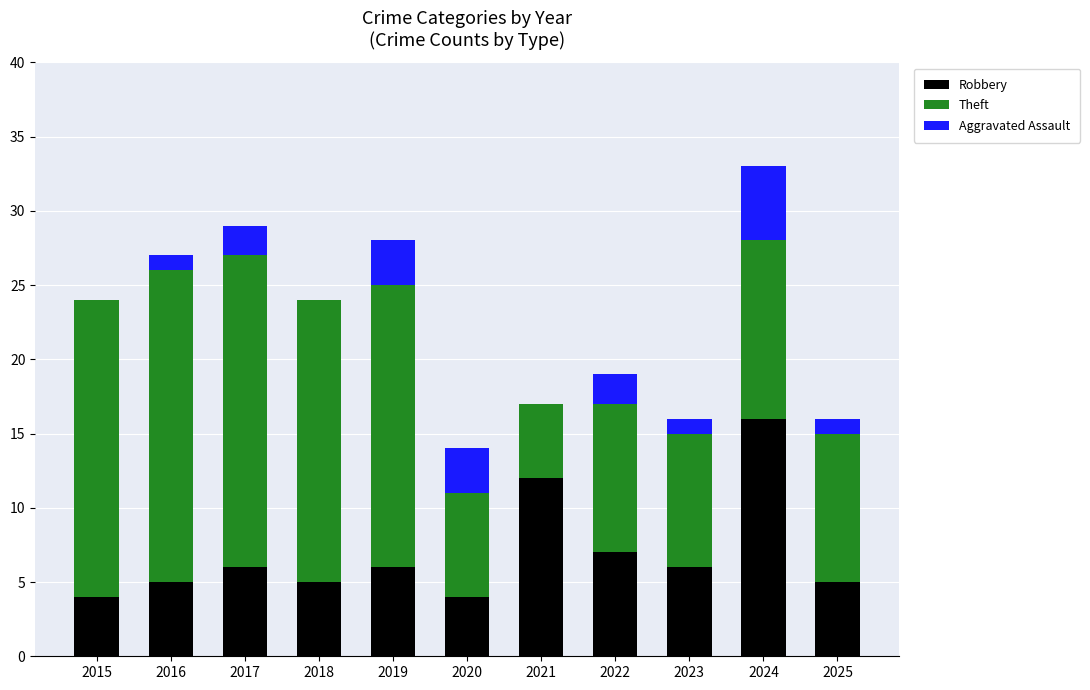

What is the total value across all series at 2021?

17